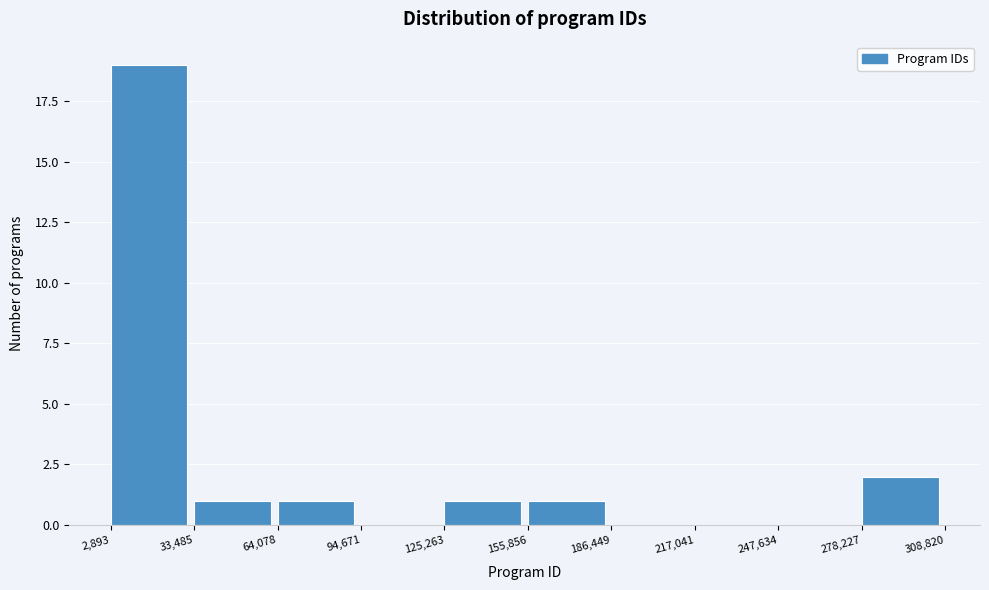

What is the height of the bar covering 155,856 to 186,449 on the x-axis? The values are not printed on the chart, so give them approximately, as read against the axis.

1